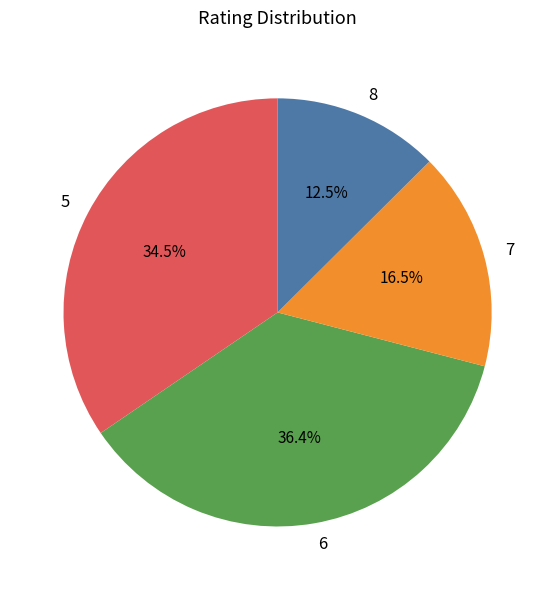

Rank the categories by value from lowest to highest.

8, 7, 5, 6